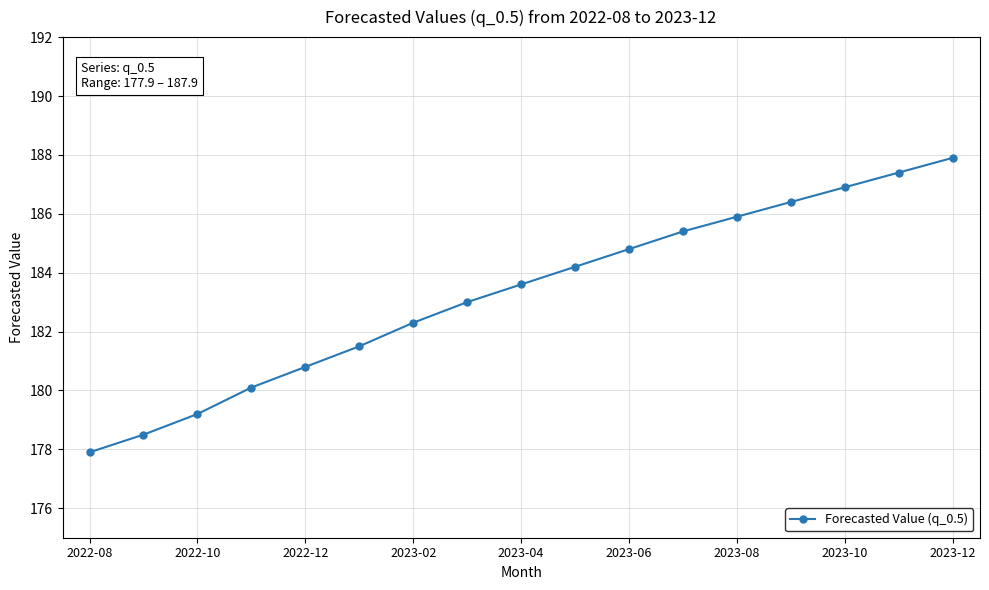

What is the sum of all values?

3115.8